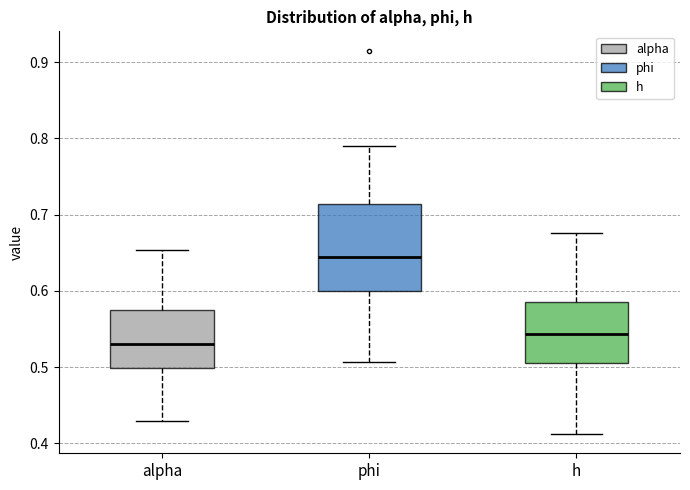

Where does the upper whisker of the box for alpha end on the y-axis? The values are not printed on the chart, so give them approximately, as read against the axis.

0.65